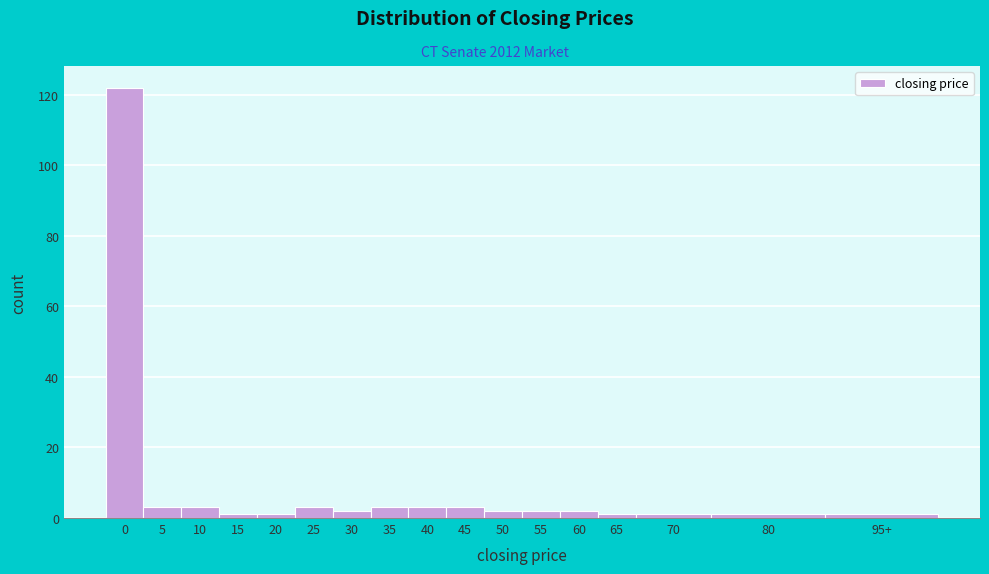

Reading left to right, extract all data points from this chart.

122	3	3	1	1	3	2	3	3	3	2	2	2	1	1	1	1